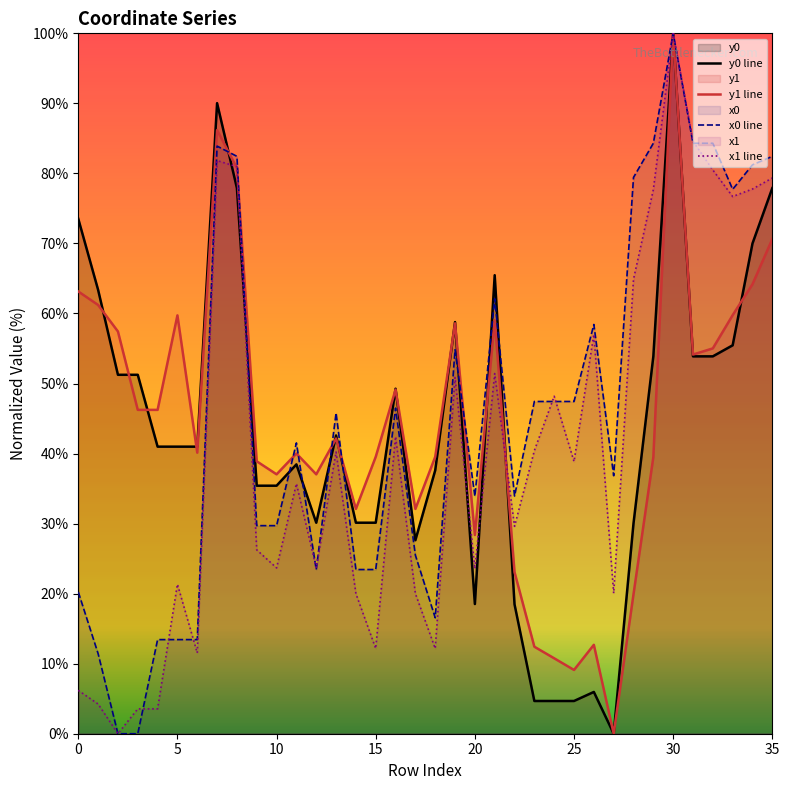

How many intersections are there between x1 line and y0 line?

5